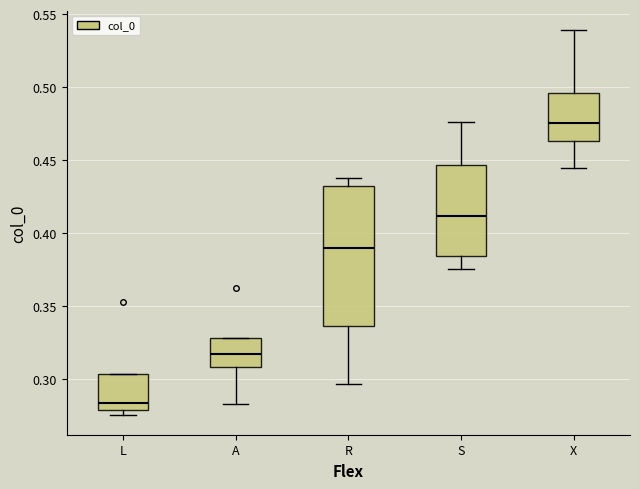

Which box has the highest median line?

X